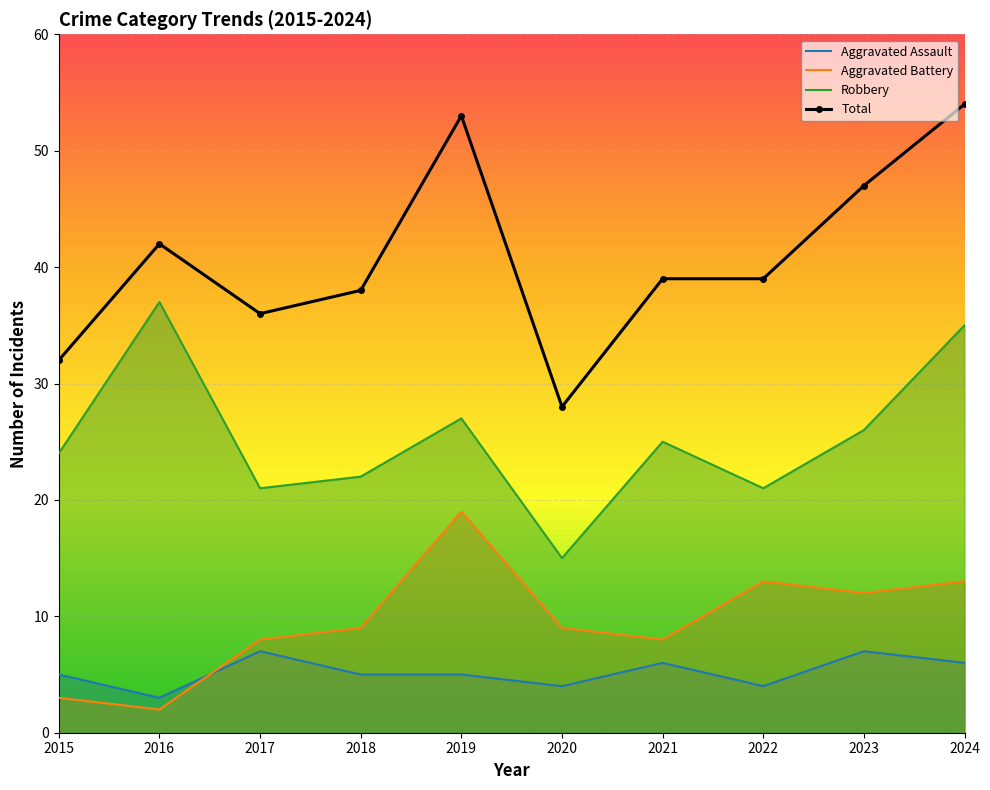

What is the total value across all series at 2015?

64